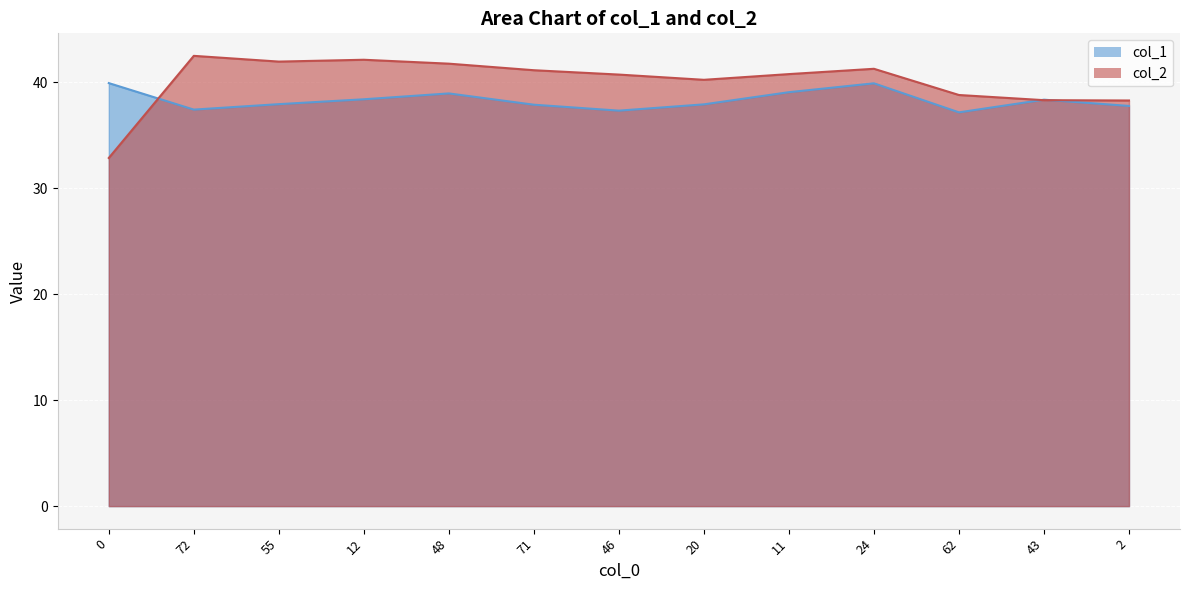

Reading left to right, list all the values displayed in this chart.

col_1: 39.9	37.4	37.9	38.4	38.9	37.9	37.3	37.9	39.1	39.9	37.2	38.4	37.8
col_2: 32.9	42.5	42.0	42.1	41.8	41.1	40.7	40.2	40.8	41.3	38.8	38.3	38.3